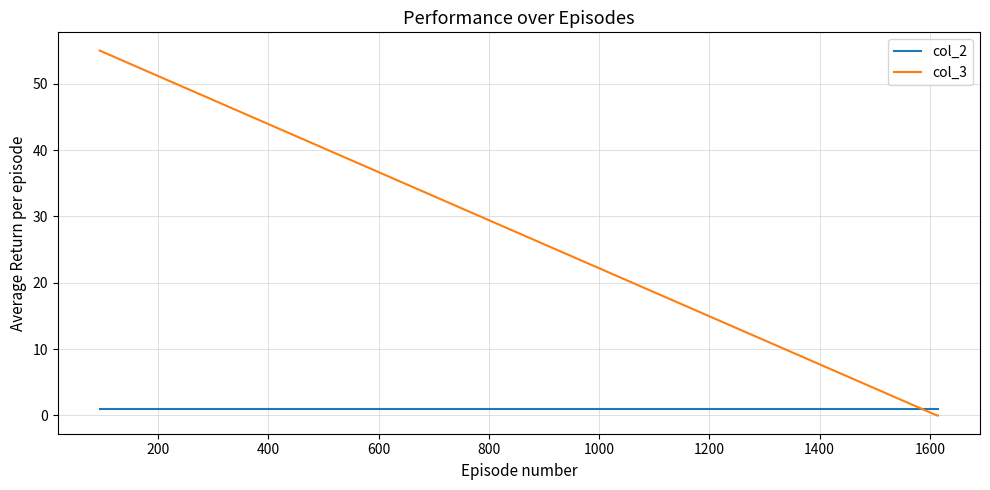

Which series has the largest range (max minus min)?

col_3